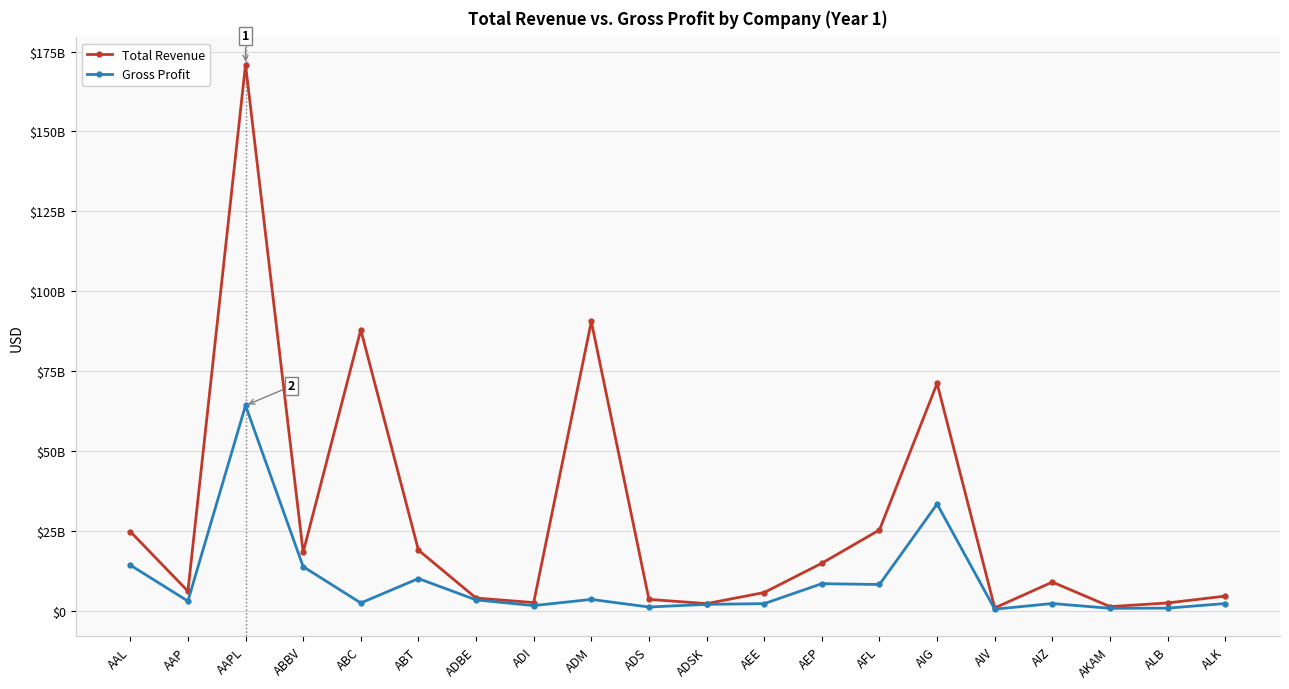

True or false: Total Revenue and Gross Profit intersect in this chart.

False